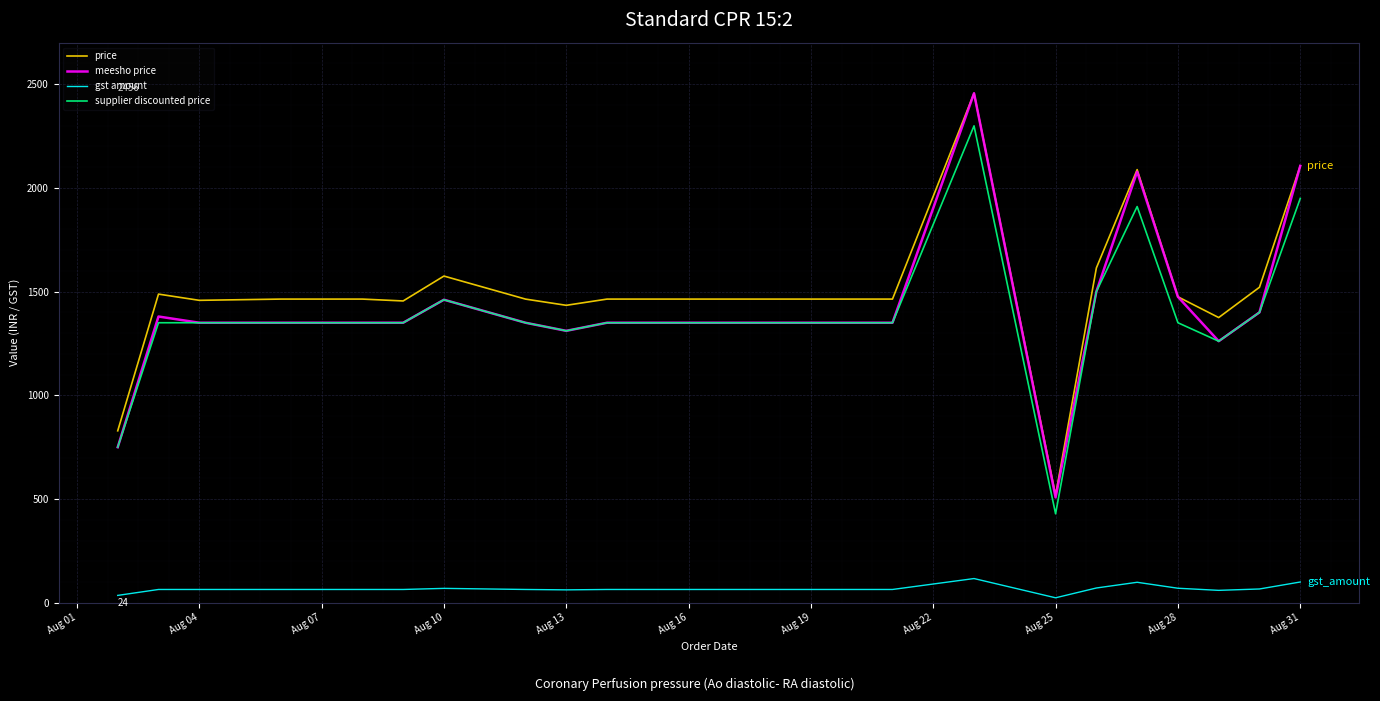

True or false: supplier discounted price and gst amount cross at least once.

False